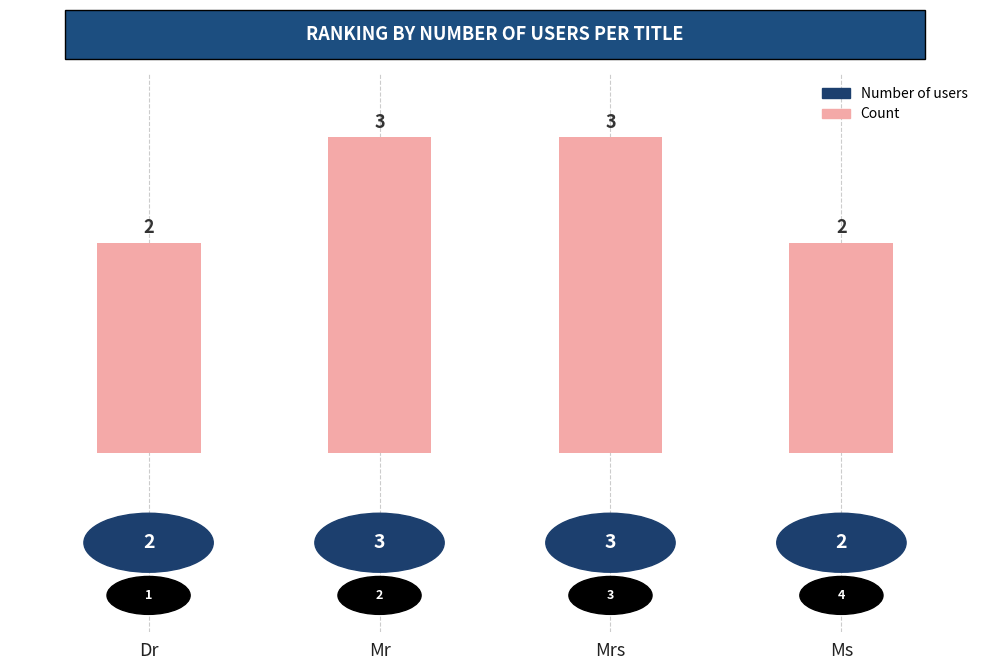

What is the sum of the values at Mrs and Dr?

5